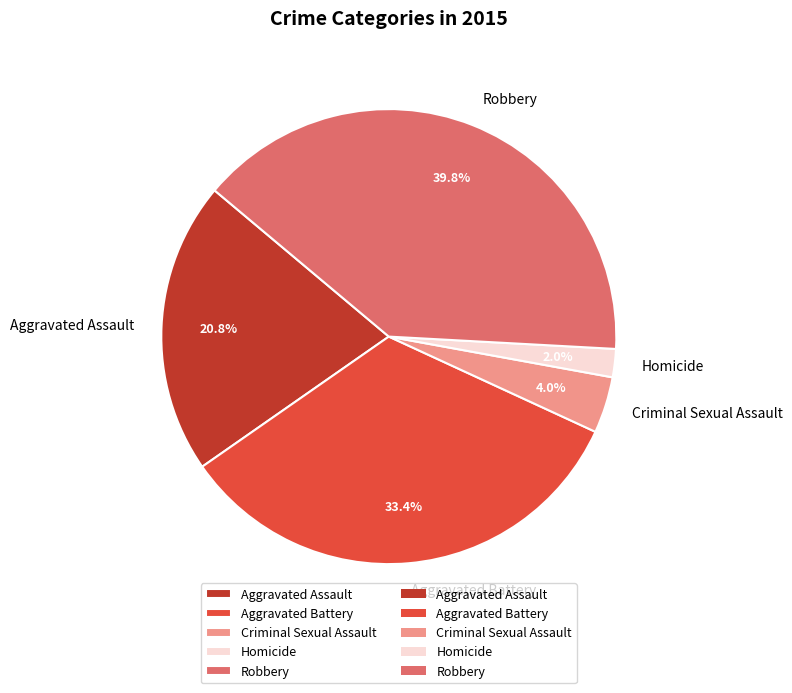

How many segments does this pie chart have?

5